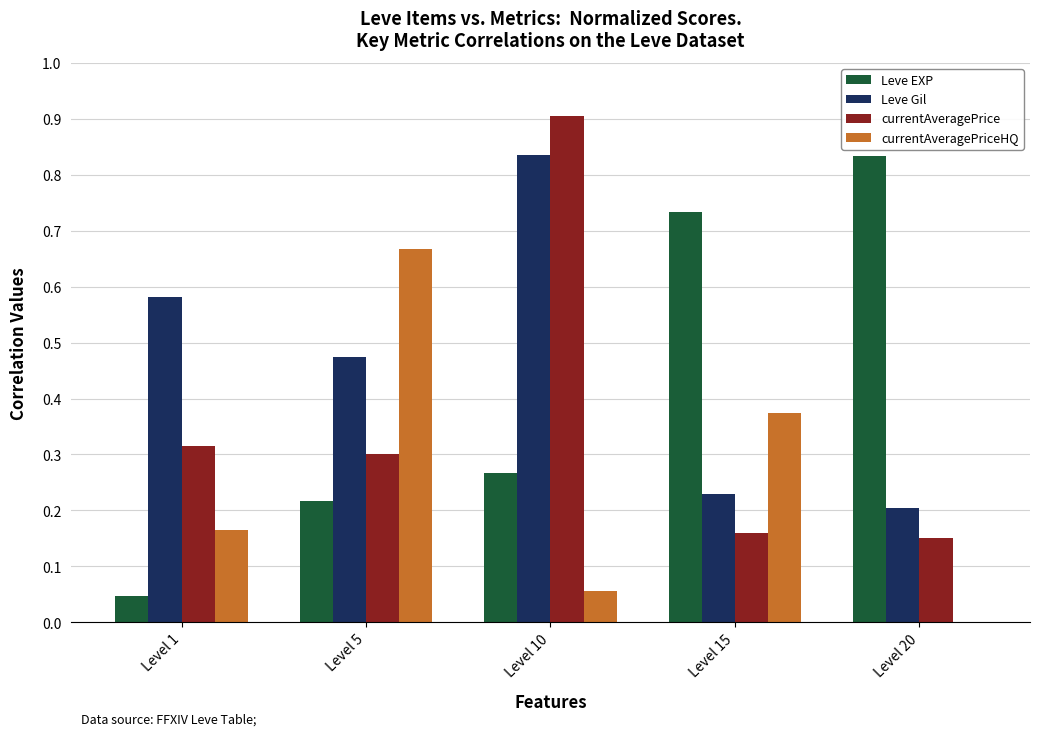

How many groups of bars are there?

5